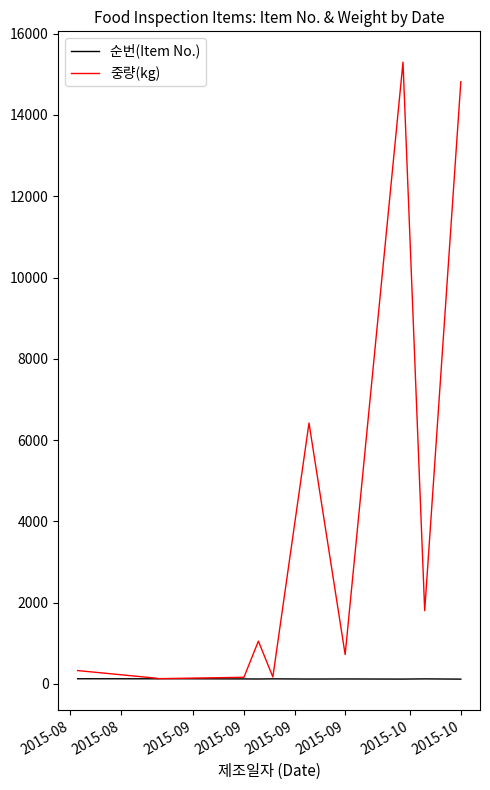

The value of 순번(Item No.) at 9 is 164.5. True or false?

False